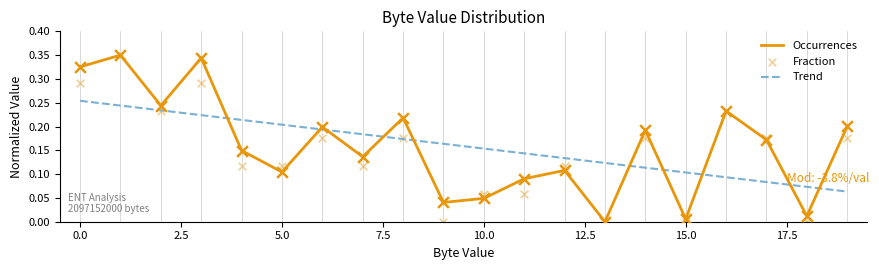

Is the value of Fraction at 8 greater than the value of Occurrences at 4?

Yes